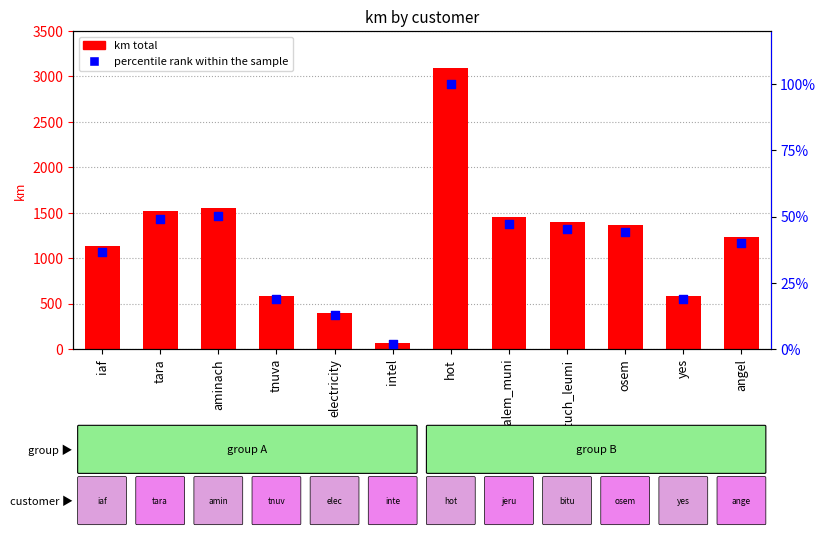

What are all the series names shown in the legend?

km total, percentile rank within the sample